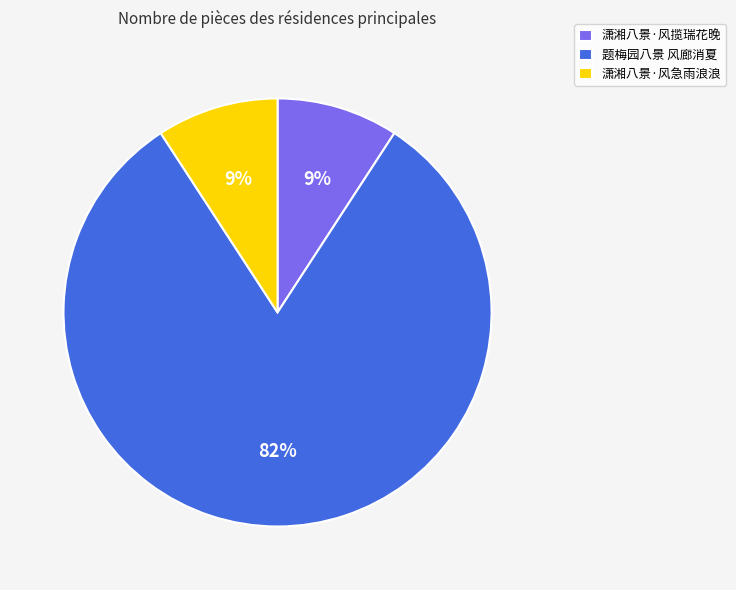

To the nearest percent, what percentage of the pie is 潇湘八景·风急雨浪浪?

9%